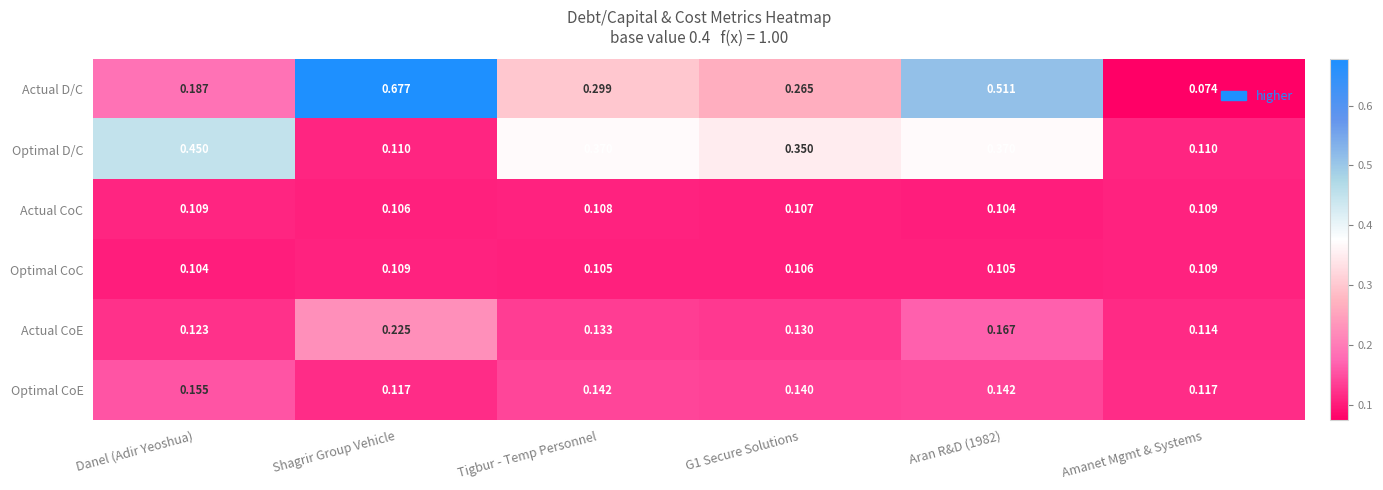

Which series has the largest range (max minus min)?

Actual D/C